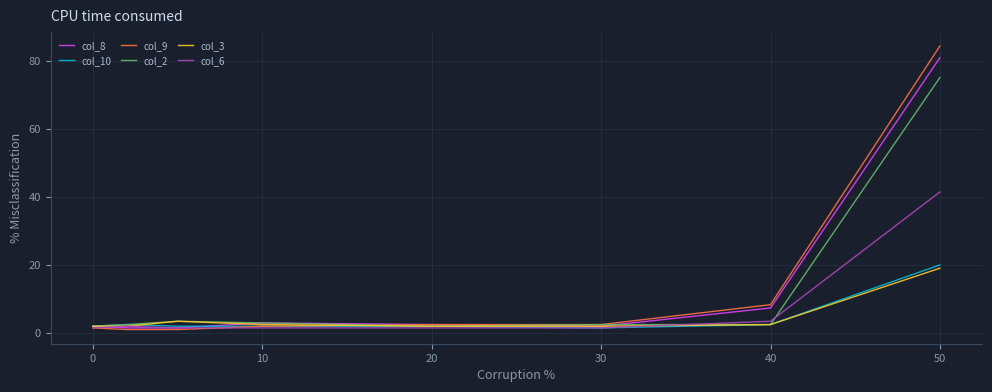

Which series has the largest range (max minus min)?

col_9